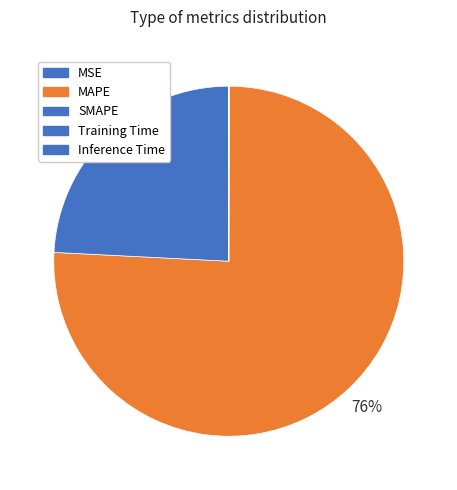

Is it true that MAPE is 76% of the pie?

True